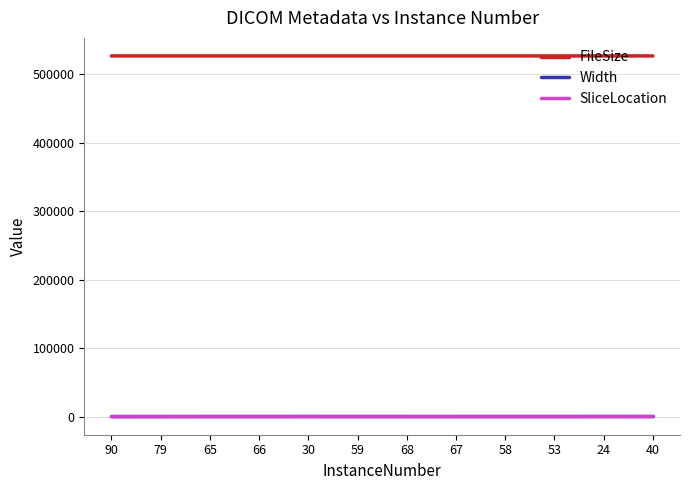

Does the chart display data point markers on the line(s)?

No